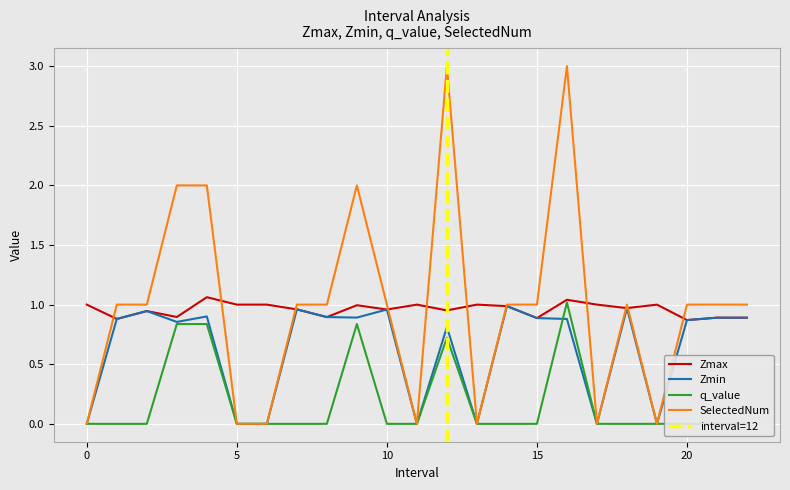

The q_value series shows -0.6 at 19. True or false?

False